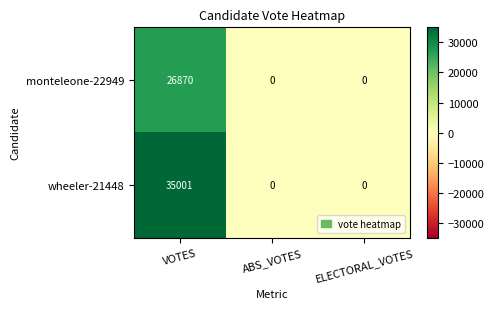

Rank the series by their average value, from highest to lowest.

wheeler-21448, monteleone-22949